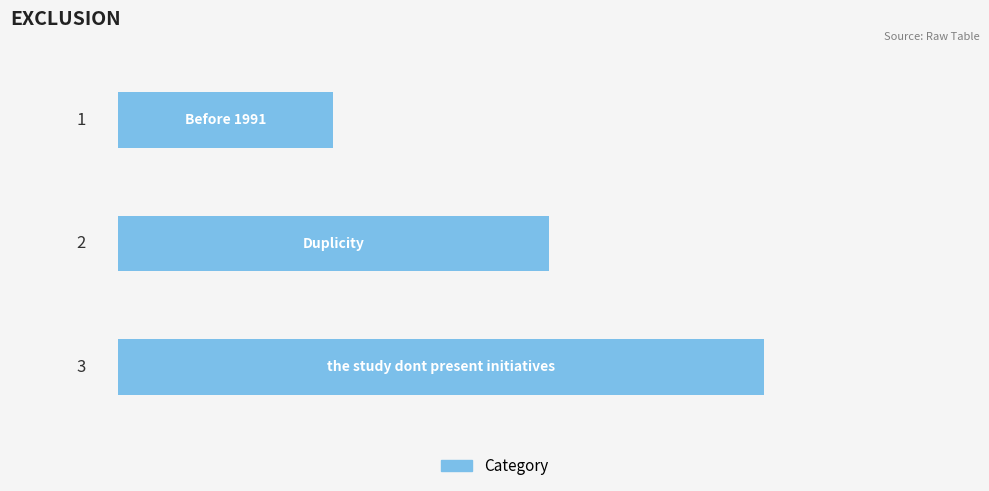

How many data points does each series have?

3